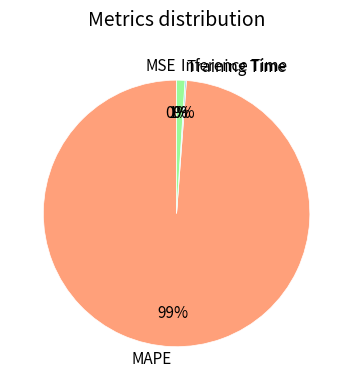

What is the largest slice in the pie chart?

MAPE